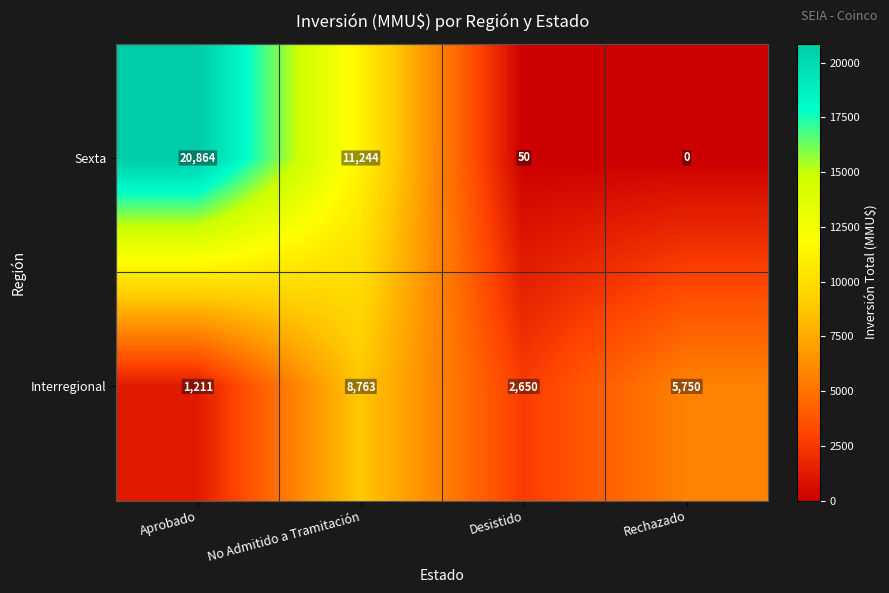

How many data points does each series have?

4